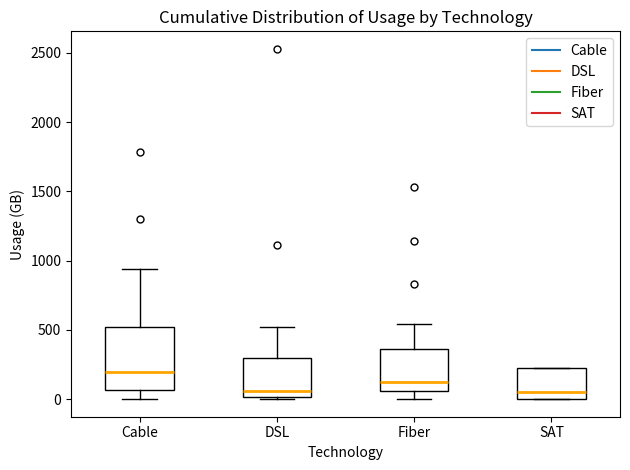

Reading left to right, transcribe this box plot: for each box, give where its median line is, the range the box spans, and where its two whiskers end, as read against the y-axis. The values are not printed on the chart, so give them approximately, as read against the axis.

Cable: median 200, box 50 to 500, whiskers 0 to 950
DSL: median 50, box 0 to 300, whiskers 0 (just below the box's lower edge) to 500
Fiber: median 150, box 50 to 350, whiskers 0 to 550
SAT: median 50, box 0 to 250, whiskers 0 to 250